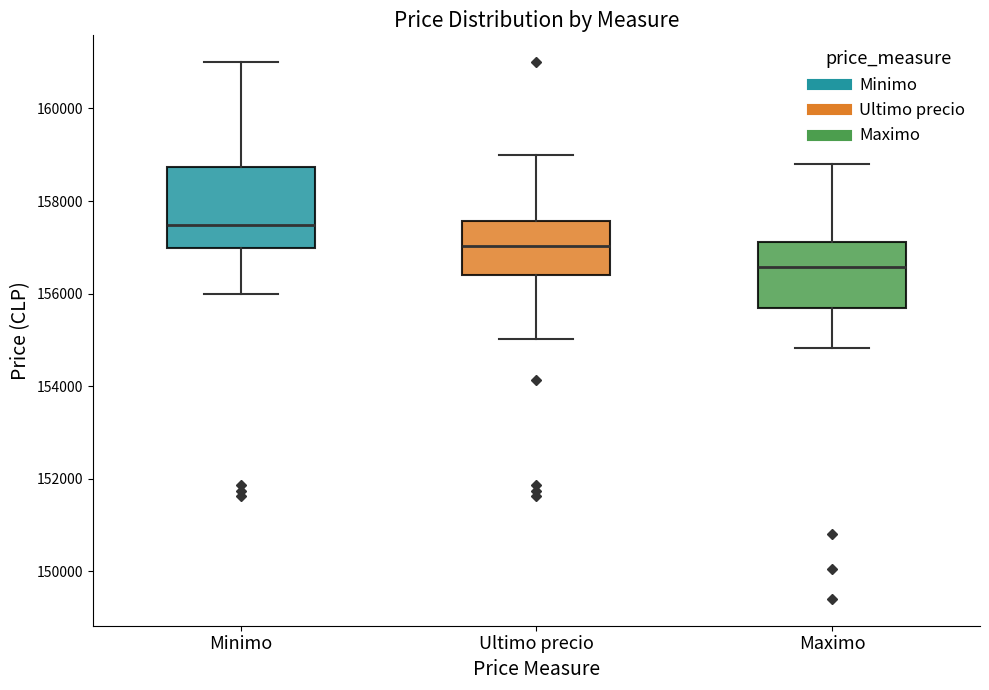

Where does the upper whisker of the box for Maximo end on the y-axis? The values are not printed on the chart, so give them approximately, as read against the axis.

158800